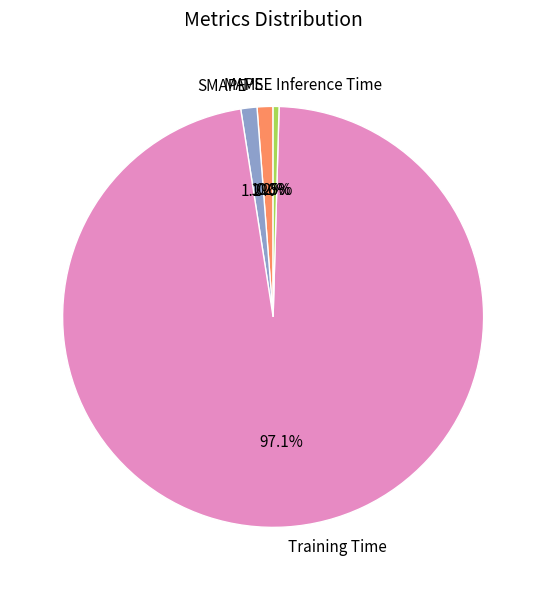

True or false: SMAPE accounts for 11% of the total.

False